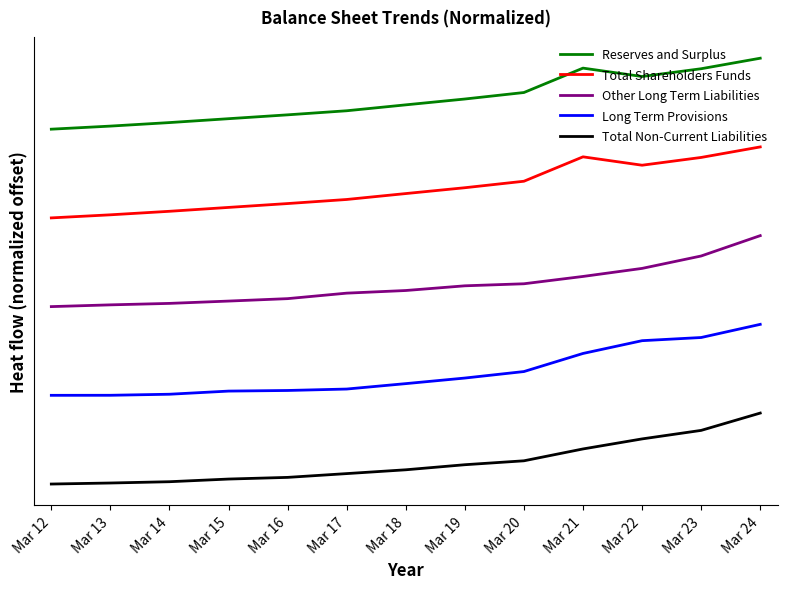

Rank the series by their maximum value, from highest to lowest.

Reserves and Surplus, Total Shareholders Funds, Other Long Term Liabilities, Long Term Provisions, Total Non-Current Liabilities